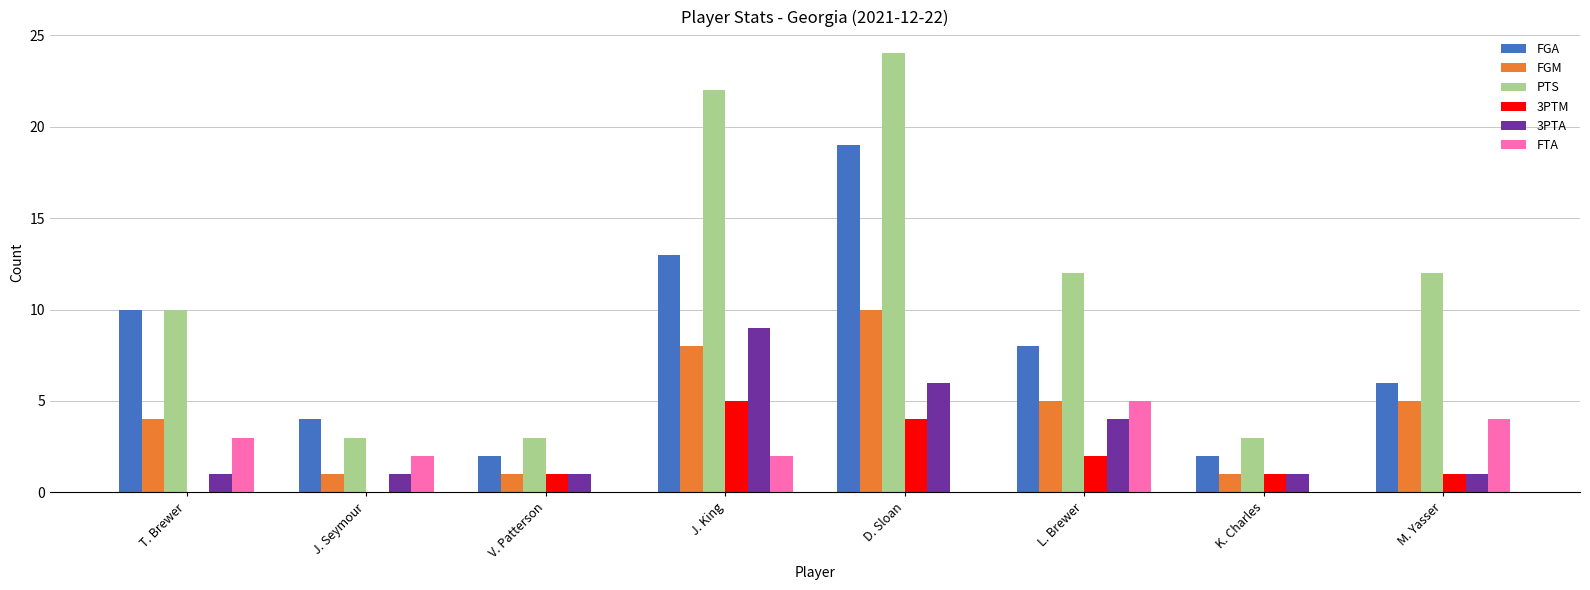

Is the value of FGM at V. Patterson greater than the value of FGA at M. Yasser?

No